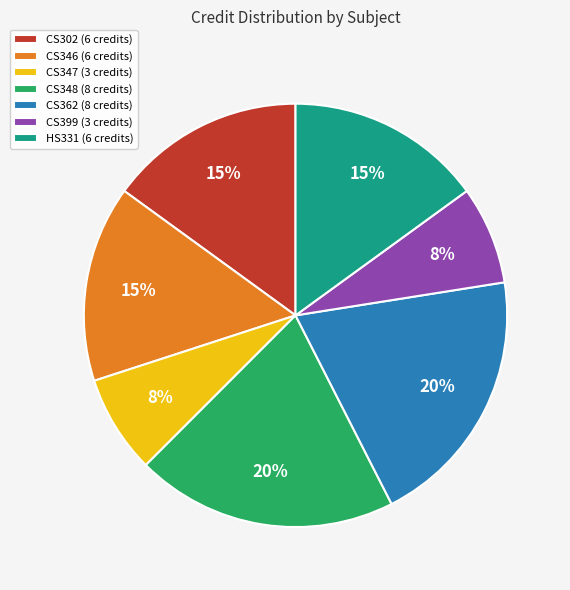

To the nearest percent, what is the combined percentage of CS302 (6 credits) and HS331 (6 credits)?

30%